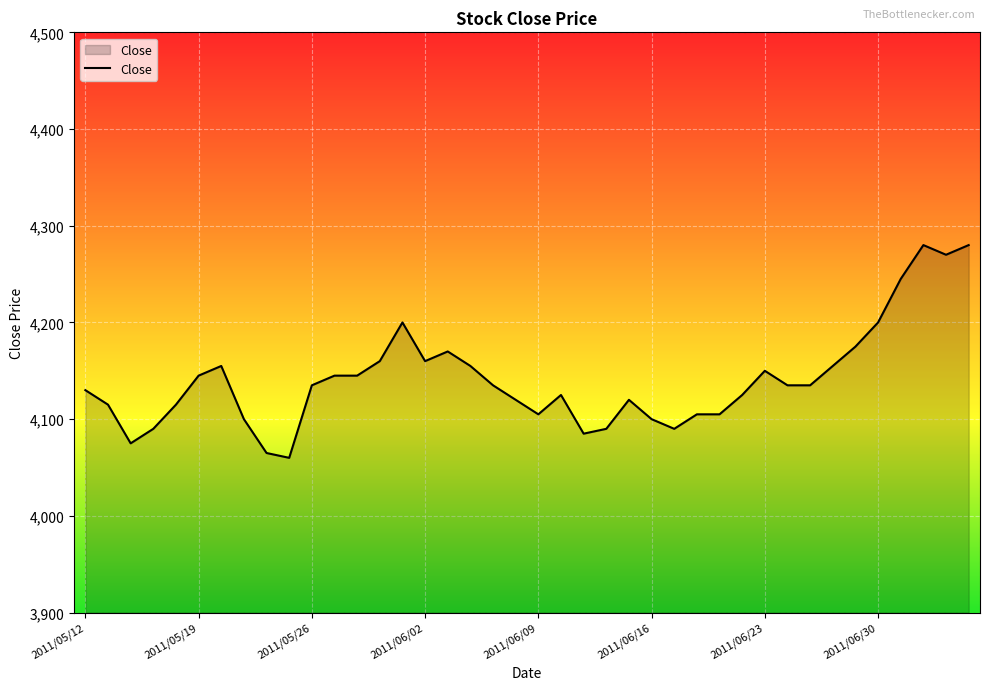

What is the difference between the maximum and minimum values?

220